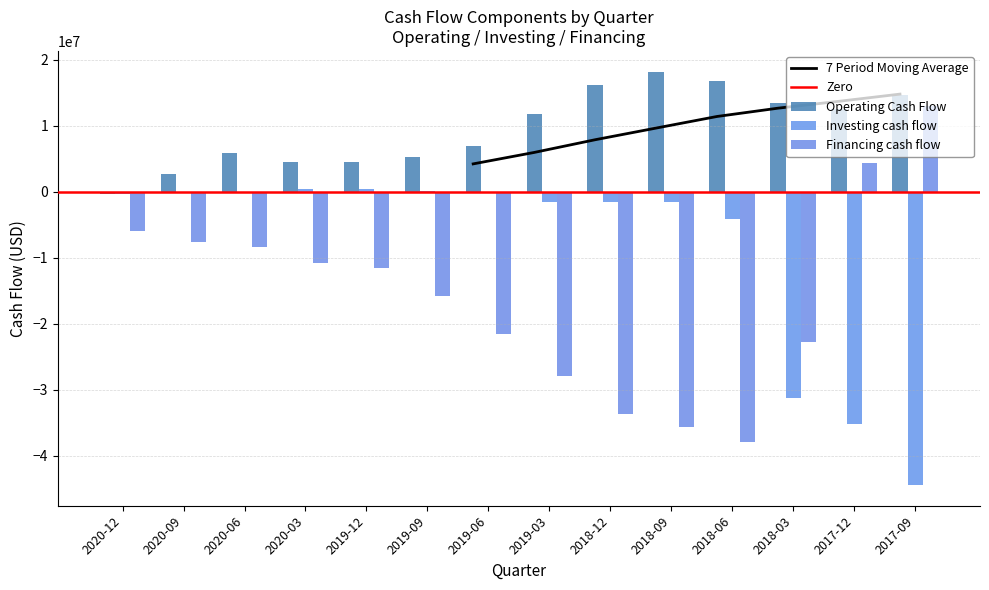

Rank the categories by Investing cash flow value from lowest to highest.

2017-09, 2017-12, 2018-03, 2018-06, 2018-12, 2018-09, 2019-03, 2020-12, 2020-09, 2020-06, 2019-06, 2019-09, 2020-03, 2019-12